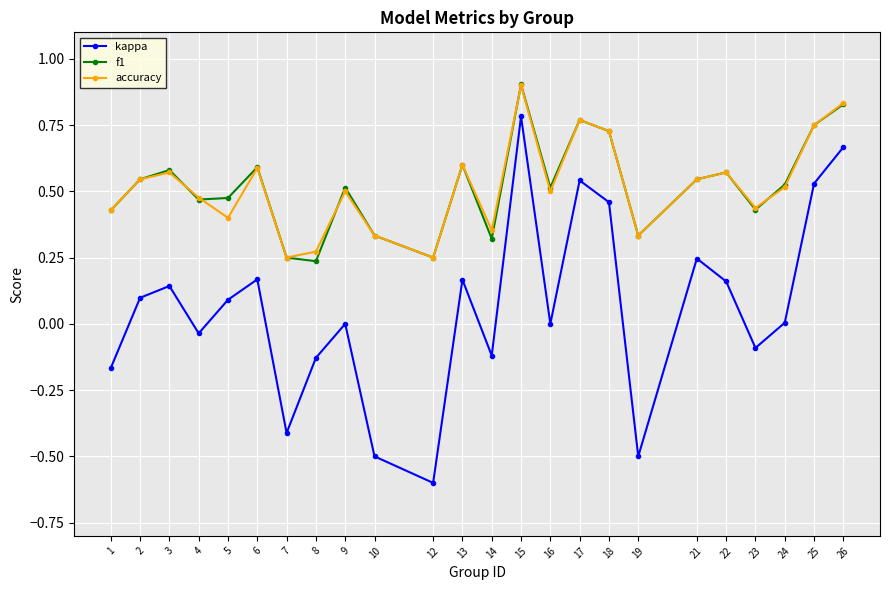

How many f1 values are between 0 and 1?

24